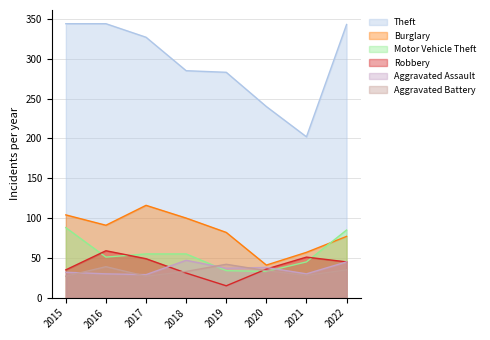

At which category does Robbery reach its first local peak?

2016